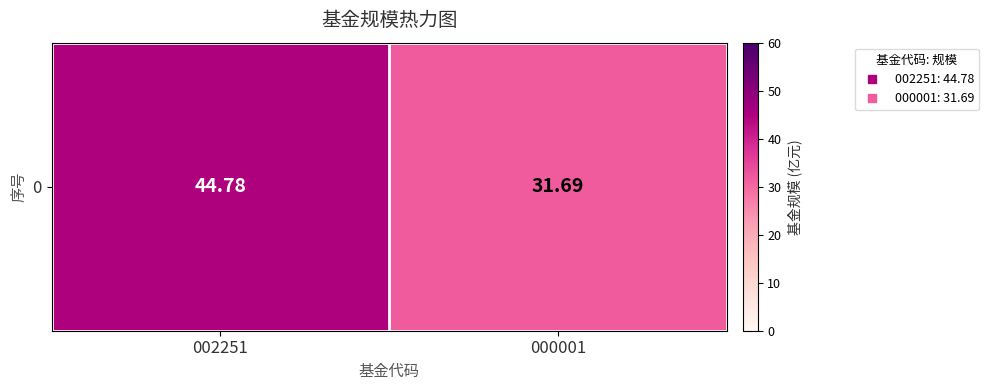

What is the sum of the values at 000001 and 002251?

76.5